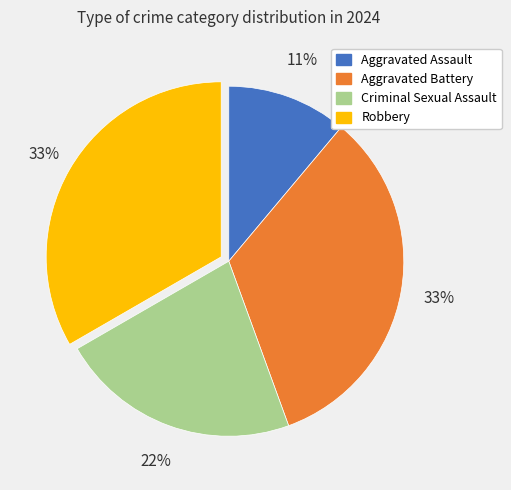

To the nearest percent, what is the average slice percentage?

25%